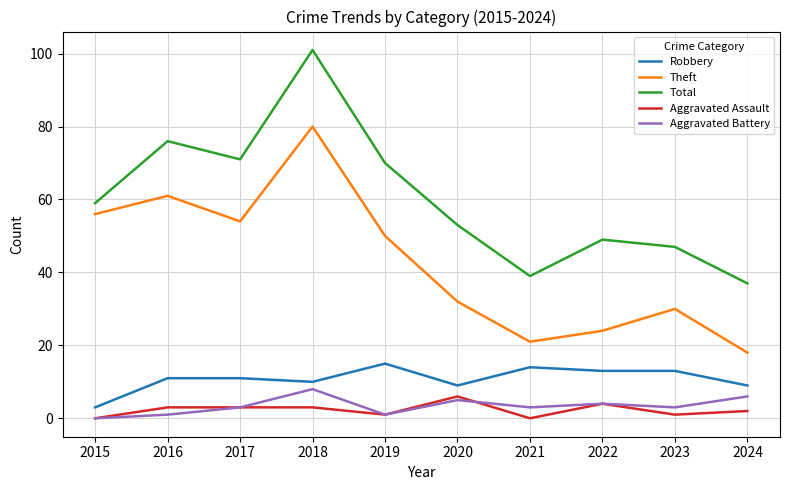

At how many categories does at least one series exceed 48?

7